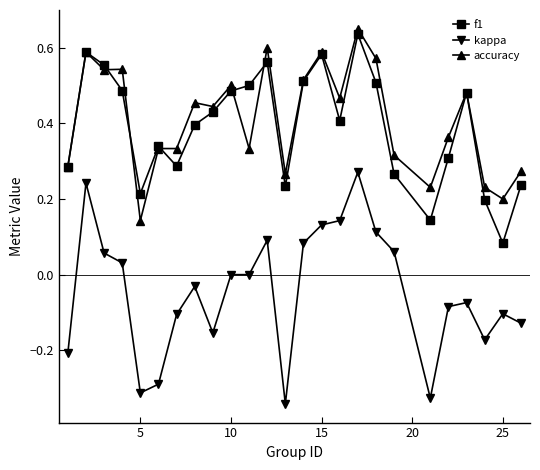

Which series has the largest range (max minus min)?

kappa